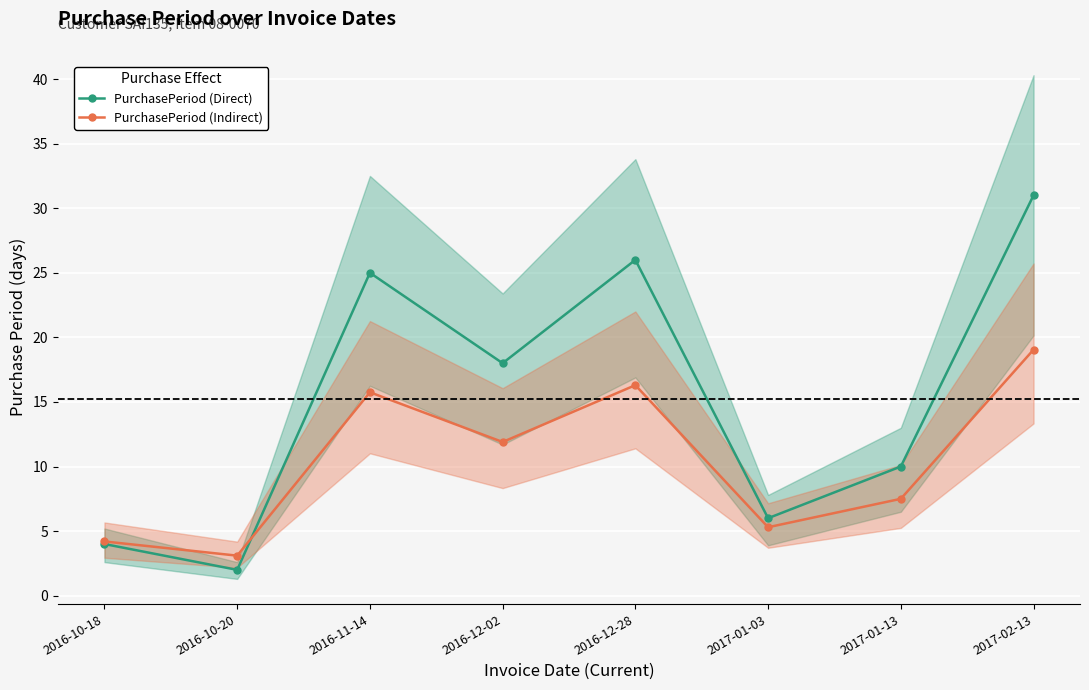

Where is PurchasePeriod (Direct) nearest to the value 16?

2016-12-02